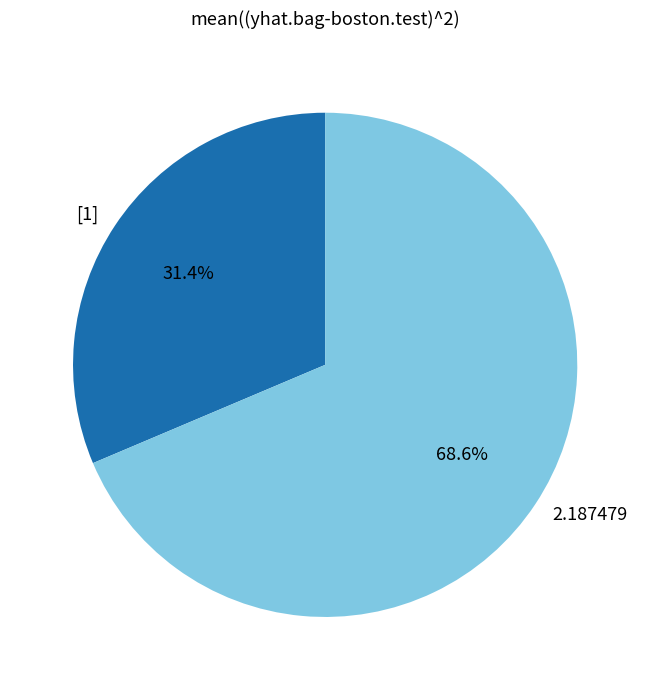

Does 2.187479 account for over 50% of the chart?

Yes